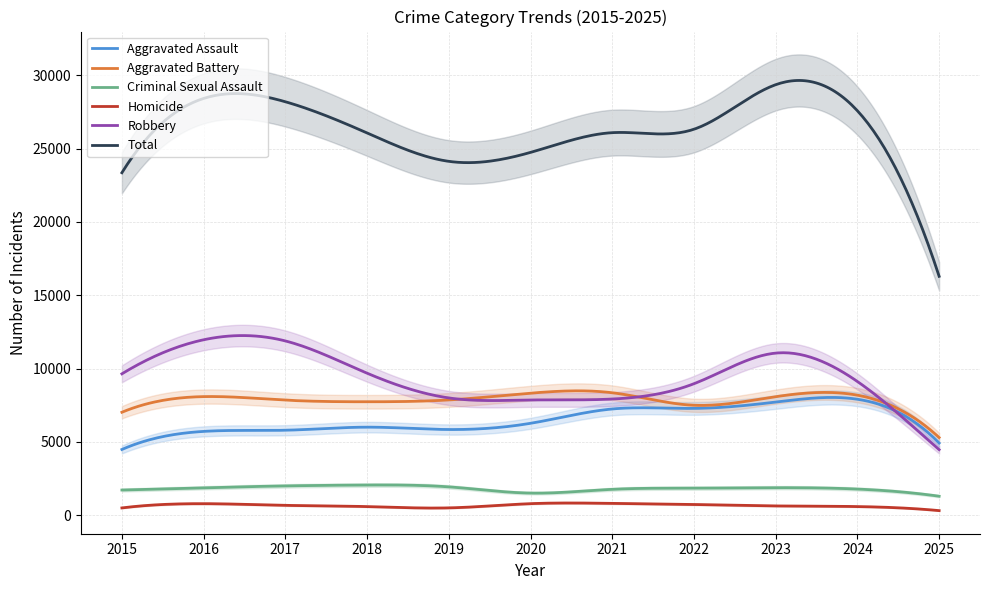

Rank the series at 2018 from lowest to highest value.

Homicide, Criminal Sexual Assault, Aggravated Assault, Aggravated Battery, Robbery, Total